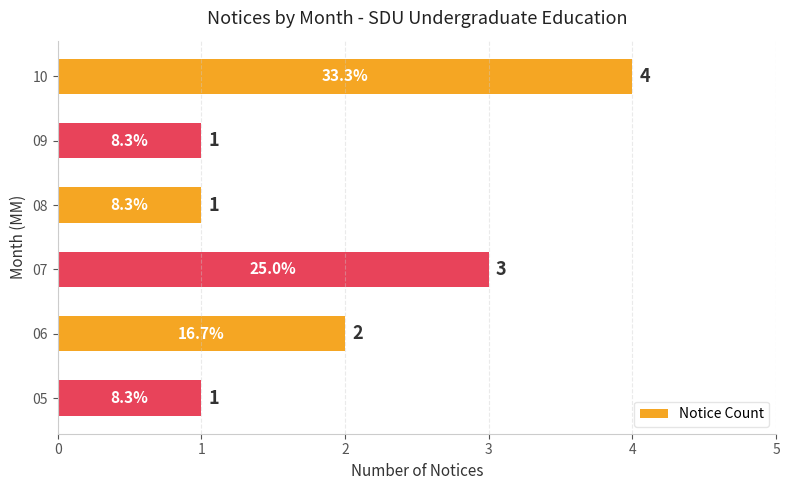

What is the maximum value shown in the chart?

4